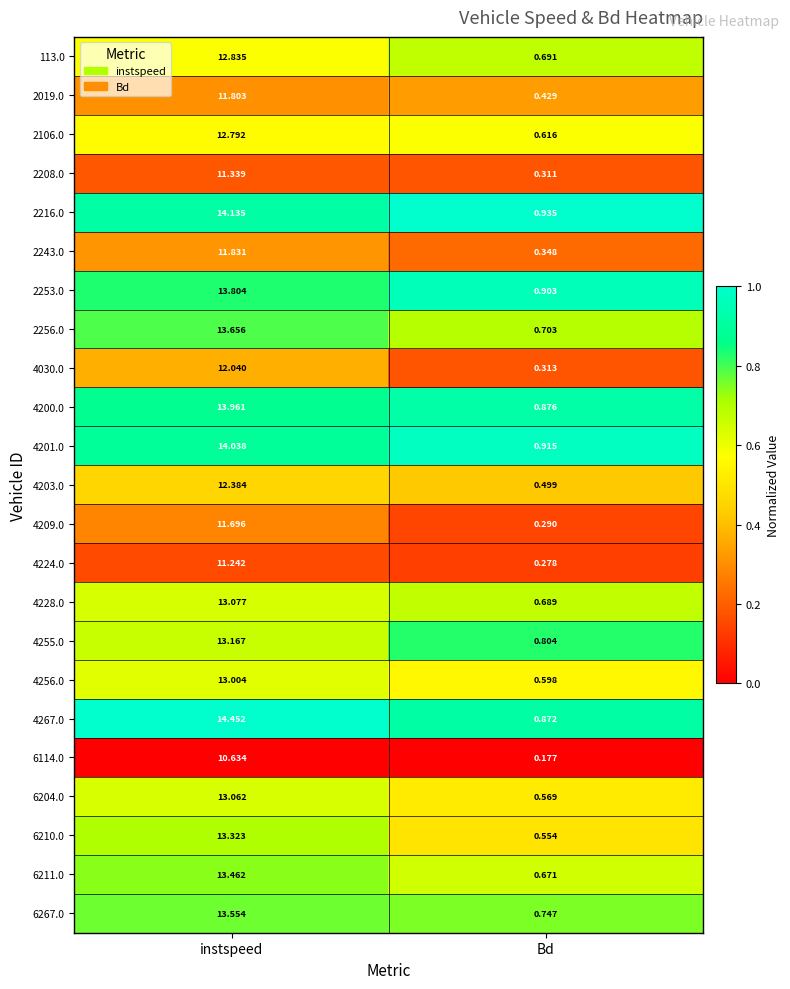

At which category is the sum across all series the highest?

instspeed